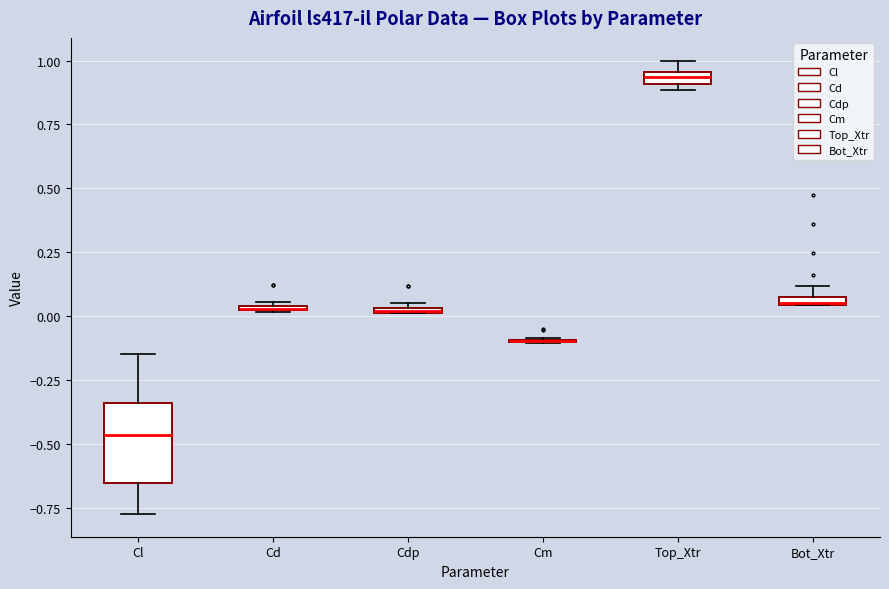

Comparing the boxes themselves (not the whiskers), which one is the tallest?

Cl